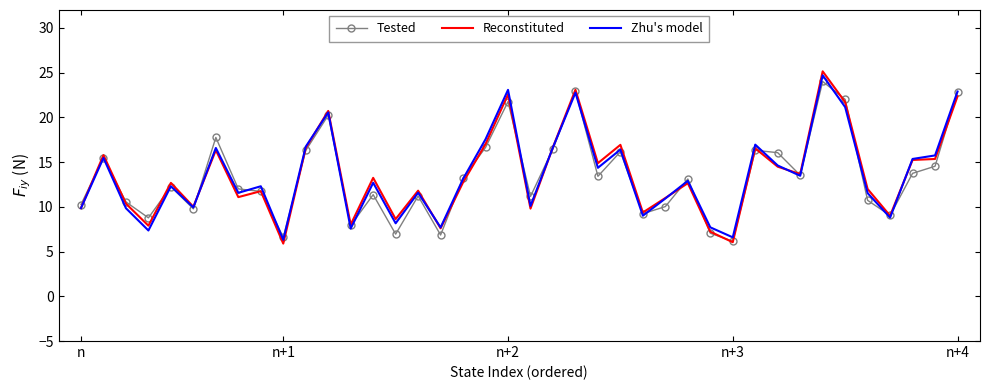

What is the highest value of the Reconstituted series?

25.1